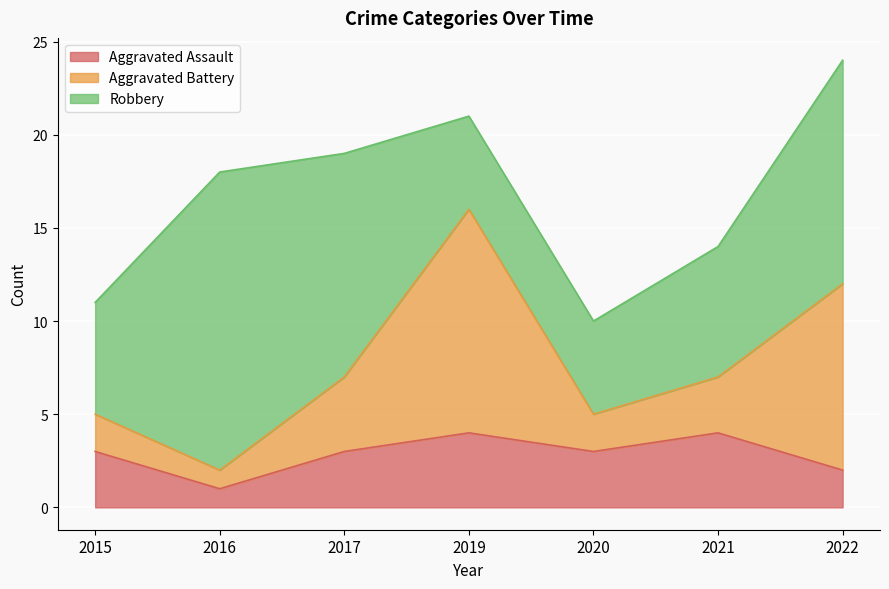

How many data points in Aggravated Battery are above 3?

3